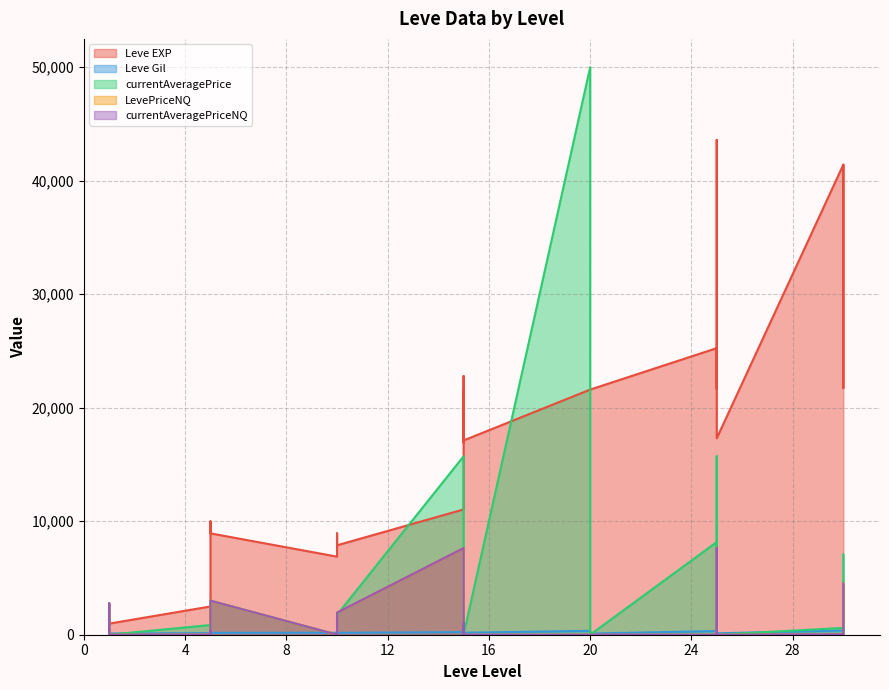

What is the value of the currentAveragePriceNQ point at the 17th from the left?

7633.0